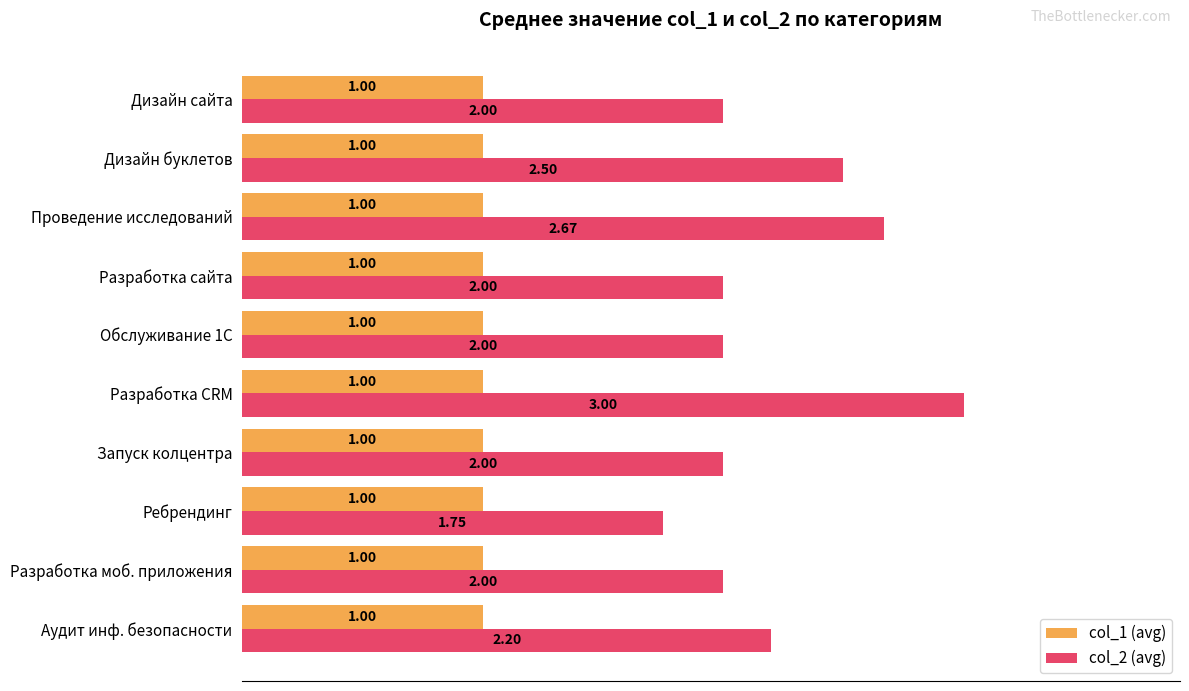

Which series has the largest range (max minus min)?

col_2 (avg)